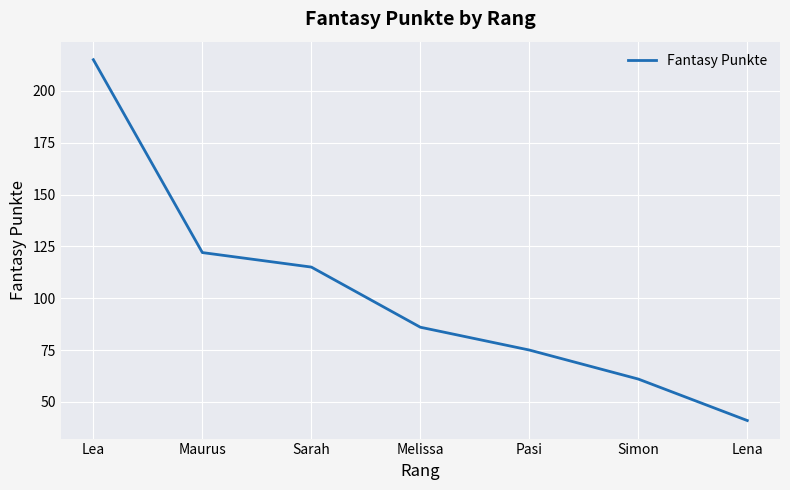

Does the chart have visible grid lines?

Yes